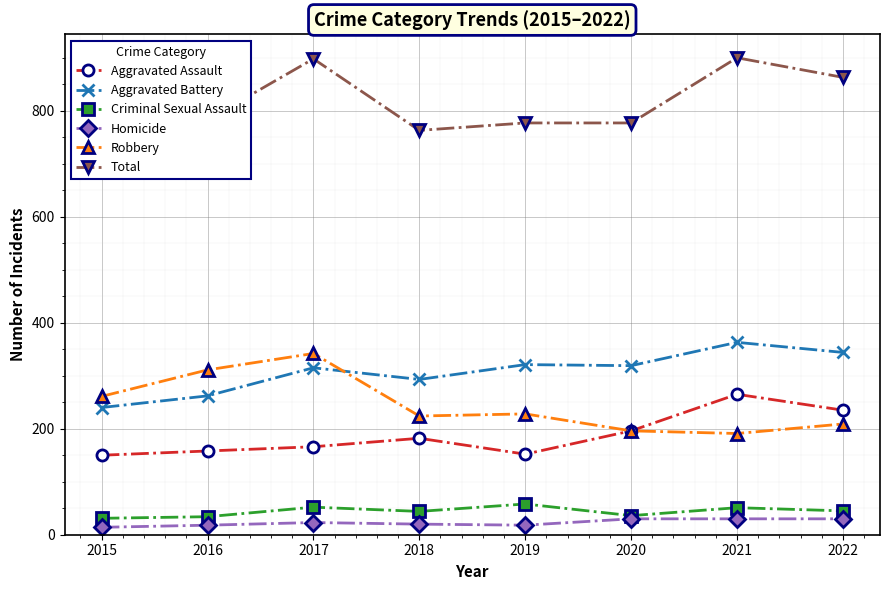

Read the Aggravated Assault value at 2019.

152